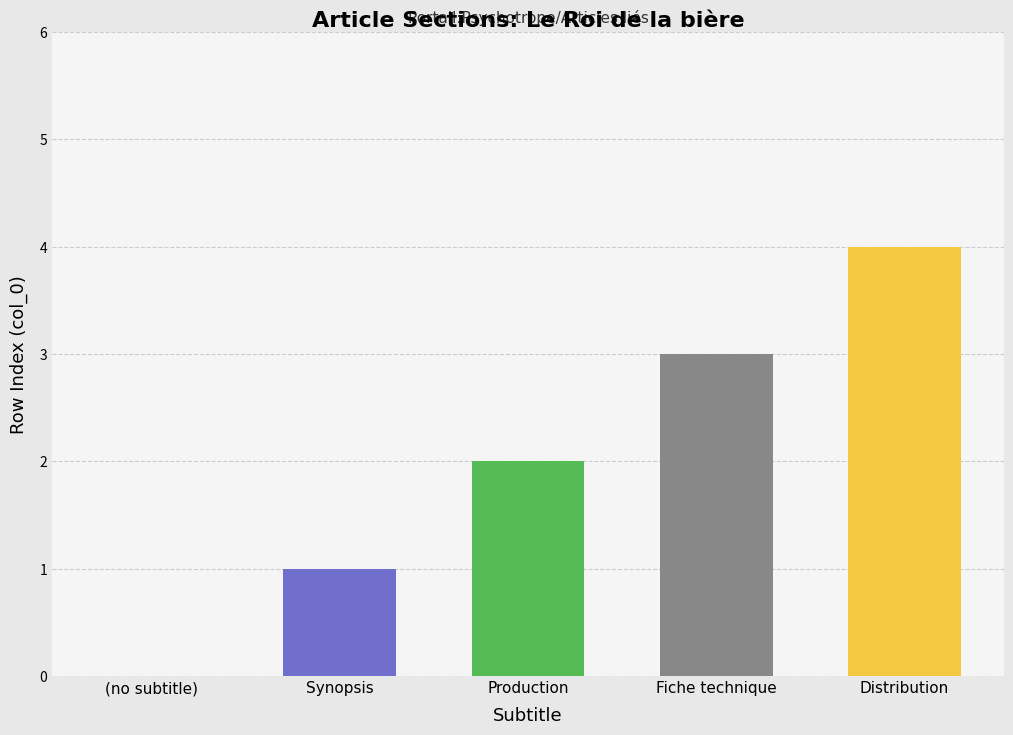

Which category has the highest value across all series?

Distribution